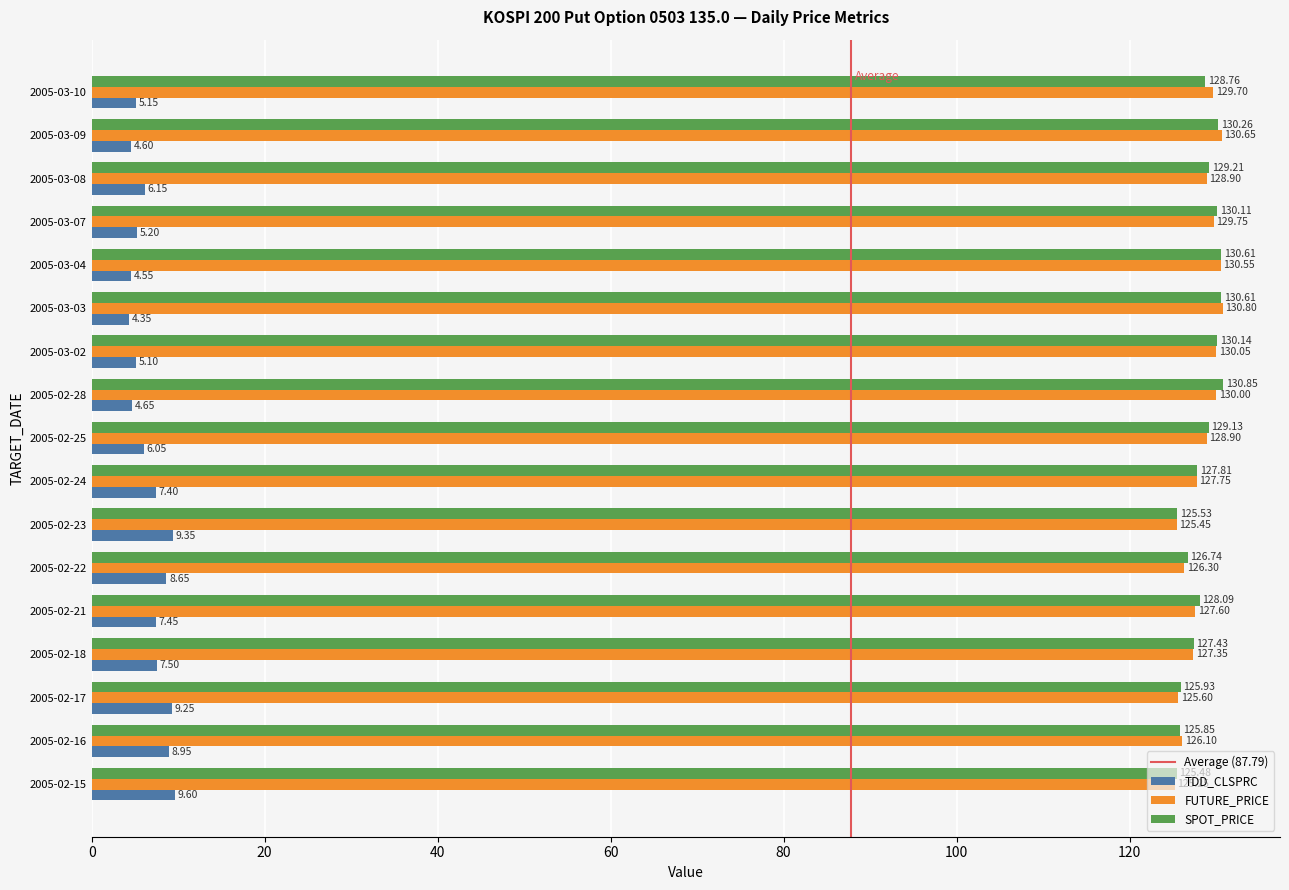

How many data points in TDD_CLSPRC are above 6?

10